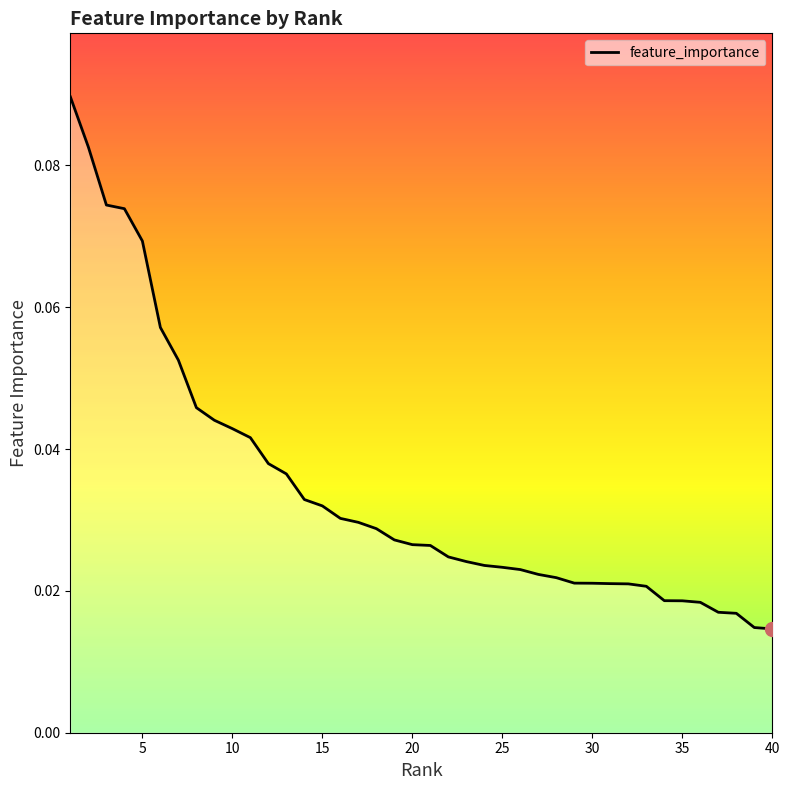

Count the values in the range 0 to 1.

40